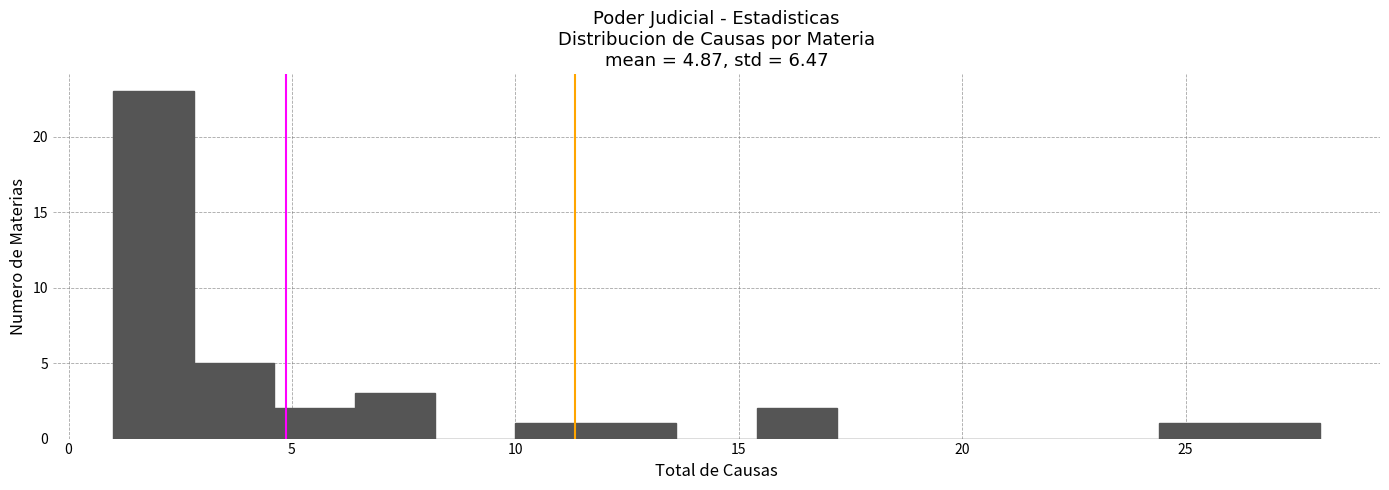

Read against the x-axis, roughly where is the centre of the tallest bar?

2.0